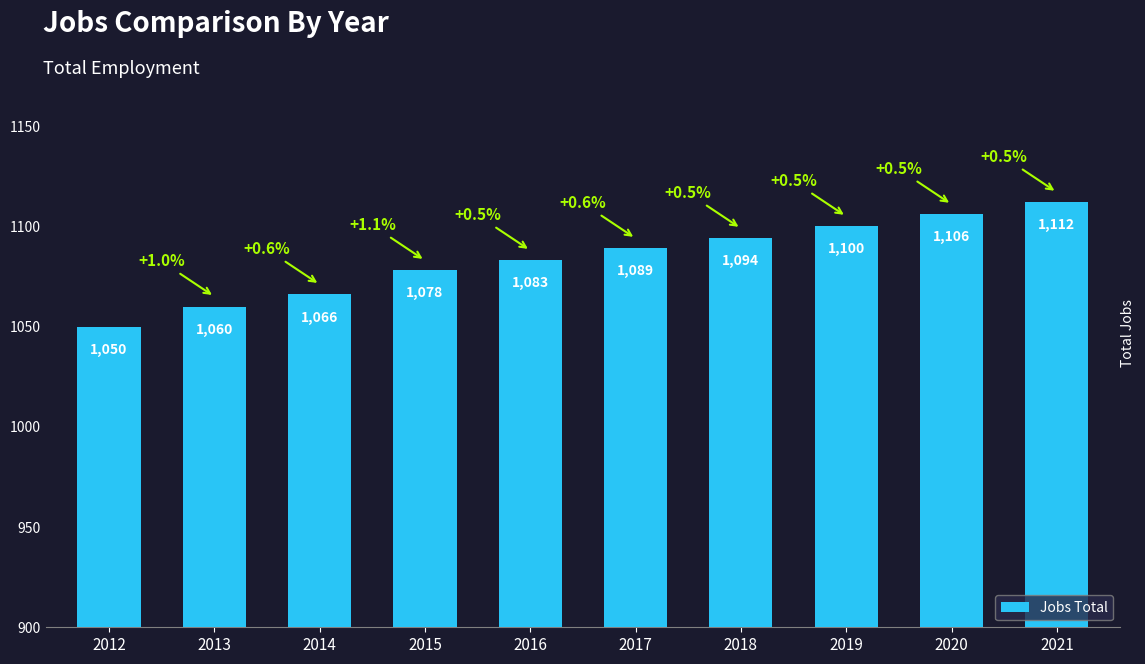

How many bars are there in total?

10